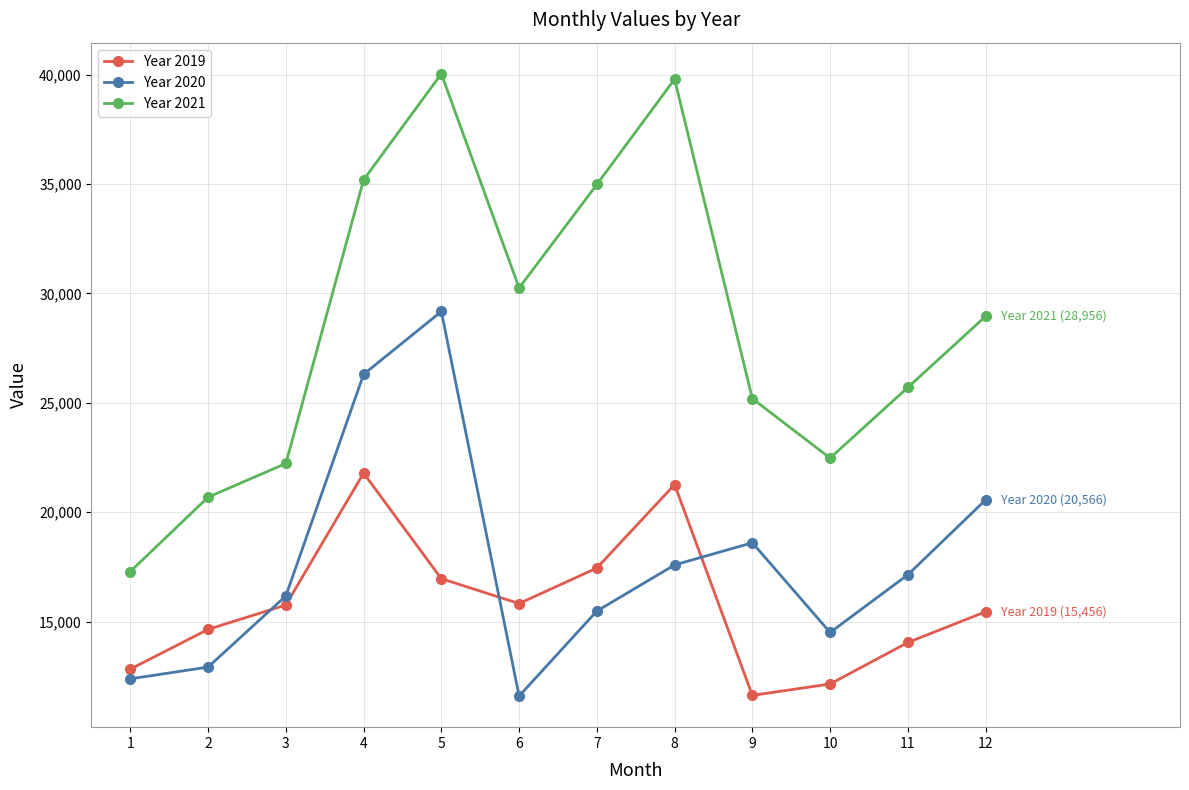

Rank the categories by Year 2020 value from highest to lowest.

5, 4, 12, 9, 8, 11, 3, 7, 10, 2, 1, 6